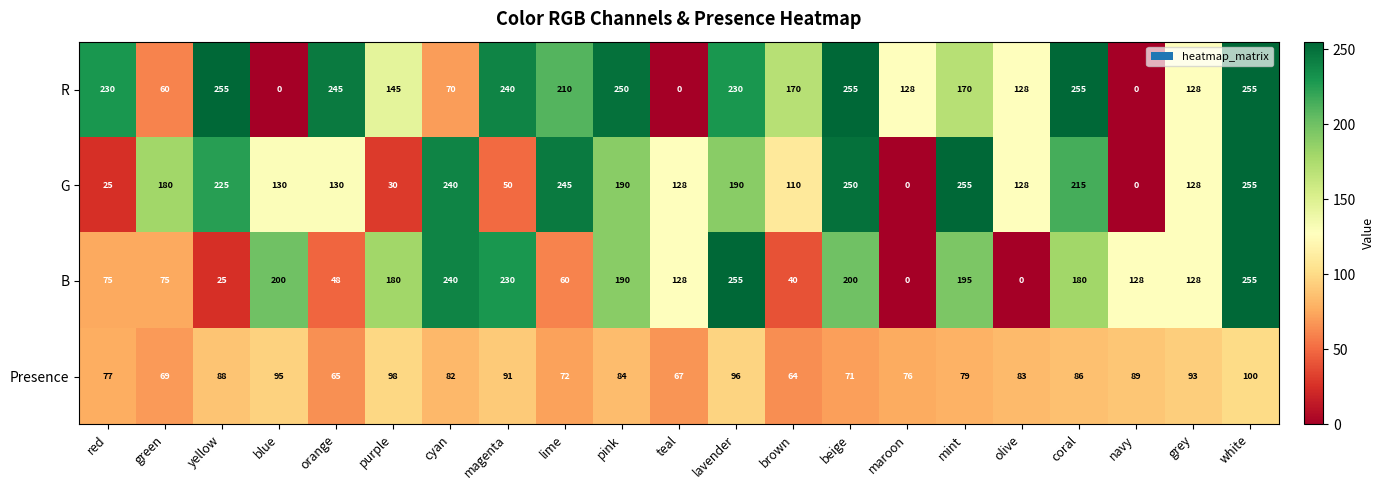

List the series in order of their overall mean, highest first.

R, G, B, Presence